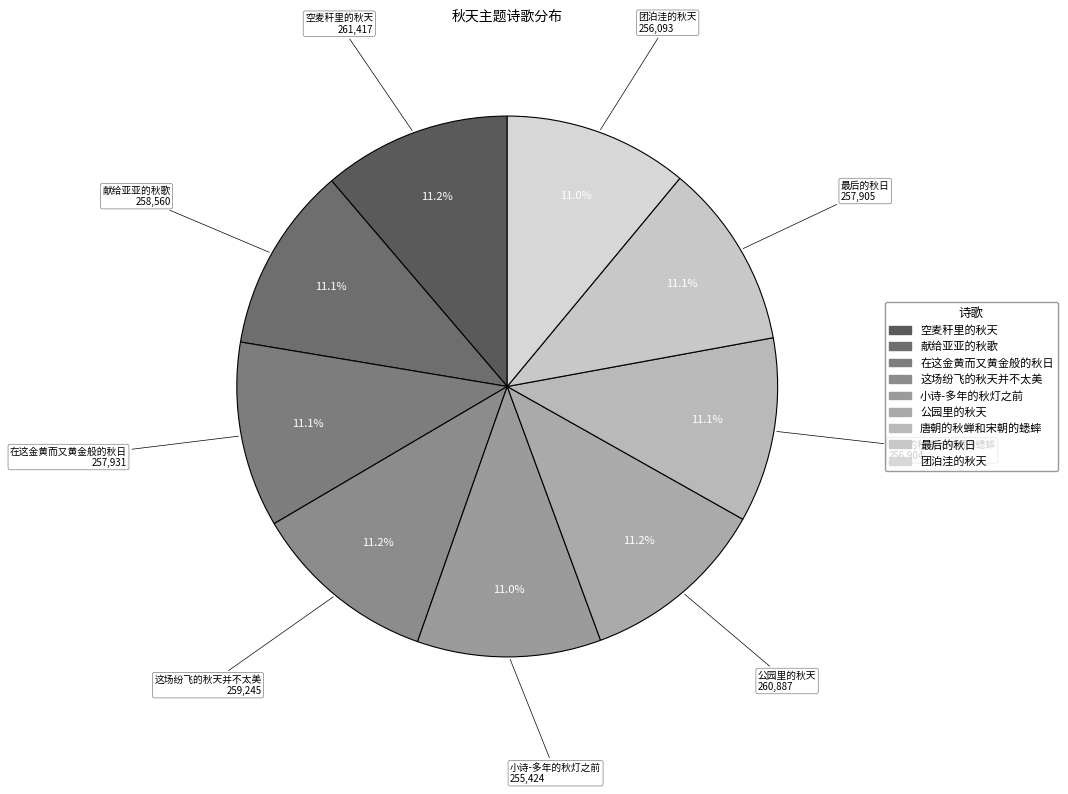

Count the number of slices in the pie.

9